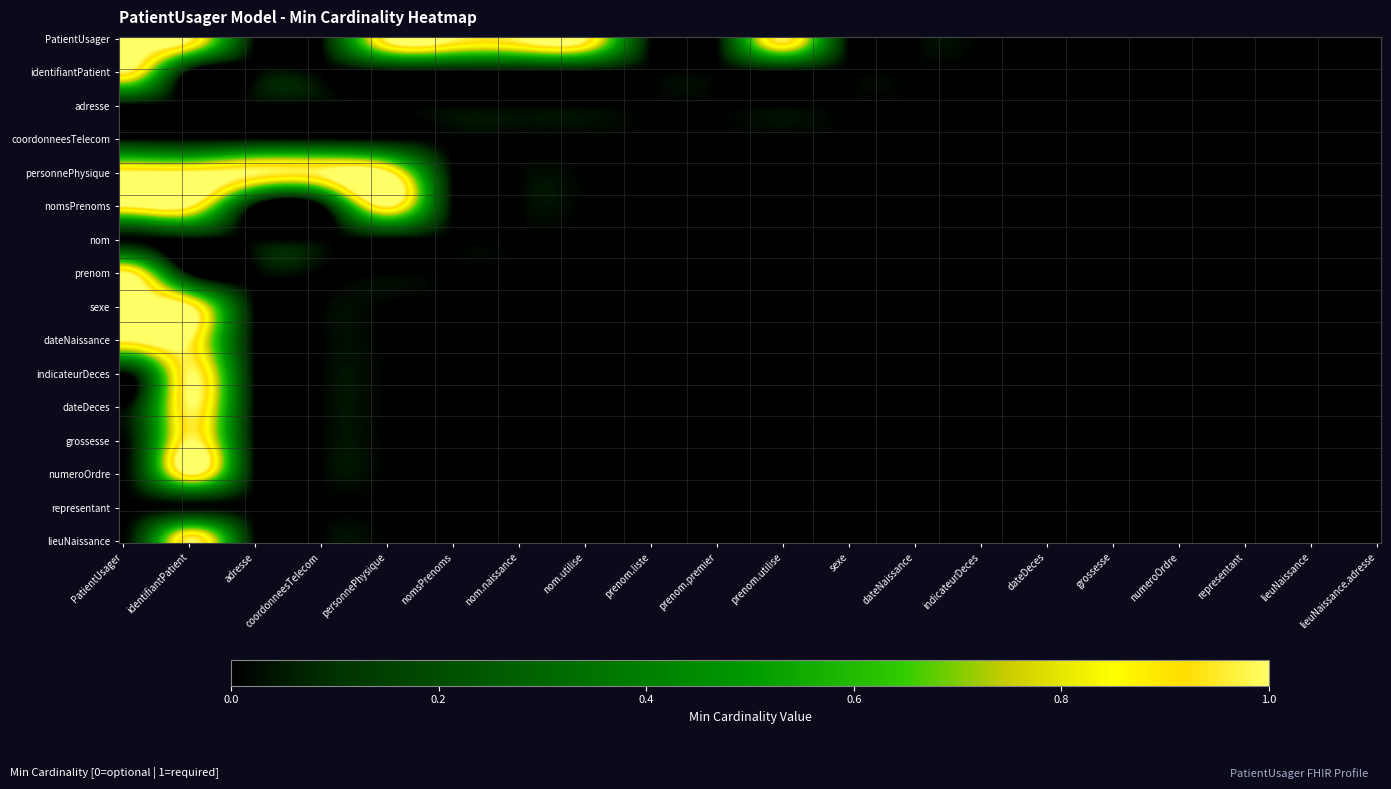

Reading right to left, transcribe all the data shown in this chart.

PatientUsager: 19=0	18=0	17=0	16=0	15=0	14=0	13=0	12=0	11=0	10=1	9=0	8=0	7=1	6=1	5=1	4=1	3=0	2=0	1=1	0=1
identifiantPatient: 19=0	18=0	17=0	16=0	15=0	14=0	13=0	12=0	11=0	10=0	9=0	8=0	7=0	6=0	5=0	4=0	3=0	2=0	1=0	0=1
adresse: 19=0	18=0	17=0	16=0	15=0	14=0	13=0	12=0	11=0	10=0	9=0	8=0	7=0	6=0	5=0	4=0	3=0	2=0	1=0	0=0
coordonneesTelecom: 19=0	18=0	17=0	16=0	15=0	14=0	13=0	12=0	11=0	10=0	9=0	8=0	7=0	6=0	5=0	4=0	3=0	2=0	1=0	0=0
personnePhysique: 19=0	18=0	17=0	16=0	15=0	14=0	13=0	12=0	11=0	10=0	9=0	8=0	7=0	6=0	5=0	4=1	3=1	2=1	1=1	0=1
nomsPrenoms: 19=0	18=0	17=0	16=0	15=0	14=0	13=0	12=0	11=0	10=0	9=0	8=0	7=0	6=0	5=0	4=1	3=0	2=0	1=1	0=1
nom: 19=0	18=0	17=0	16=0	15=0	14=0	13=0	12=0	11=0	10=0	9=0	8=0	7=0	6=0	5=0	4=0	3=0	2=0	1=0	0=0
prenom: 19=0	18=0	17=0	16=0	15=0	14=0	13=0	12=0	11=0	10=0	9=0	8=0	7=0	6=0	5=0	4=0	3=0	2=0	1=0	0=1
sexe: 19=0	18=0	17=0	16=0	15=0	14=0	13=0	12=0	11=0	10=0	9=0	8=0	7=0	6=0	5=0	4=0	3=0	2=0	1=1	0=1
dateNaissance: 19=0	18=0	17=0	16=0	15=0	14=0	13=0	12=0	11=0	10=0	9=0	8=0	7=0	6=0	5=0	4=0	3=0	2=0	1=1	0=1
indicateurDeces: 19=0	18=0	17=0	16=0	15=0	14=0	13=0	12=0	11=0	10=0	9=0	8=0	7=0	6=0	5=0	4=0	3=0	2=0	1=1	0=0
dateDeces: 19=0	18=0	17=0	16=0	15=0	14=0	13=0	12=0	11=0	10=0	9=0	8=0	7=0	6=0	5=0	4=0	3=0	2=0	1=1	0=0
grossesse: 19=0	18=0	17=0	16=0	15=0	14=0	13=0	12=0	11=0	10=0	9=0	8=0	7=0	6=0	5=0	4=0	3=0	2=0	1=1	0=0
numeroOrdre: 19=0	18=0	17=0	16=0	15=0	14=0	13=0	12=0	11=0	10=0	9=0	8=0	7=0	6=0	5=0	4=0	3=0	2=0	1=1	0=0
representant: 19=0	18=0	17=0	16=0	15=0	14=0	13=0	12=0	11=0	10=0	9=0	8=0	7=0	6=0	5=0	4=0	3=0	2=0	1=0	0=0
lieuNaissance: 19=0	18=0	17=0	16=0	15=0	14=0	13=0	12=0	11=0	10=0	9=0	8=0	7=0	6=0	5=0	4=0	3=0	2=0	1=1	0=0